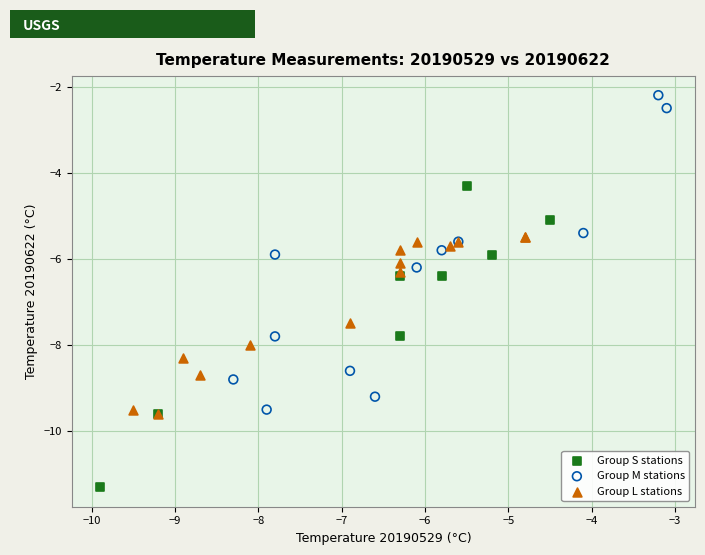

Which series reaches the maximum Y coordinate?

Group M stations